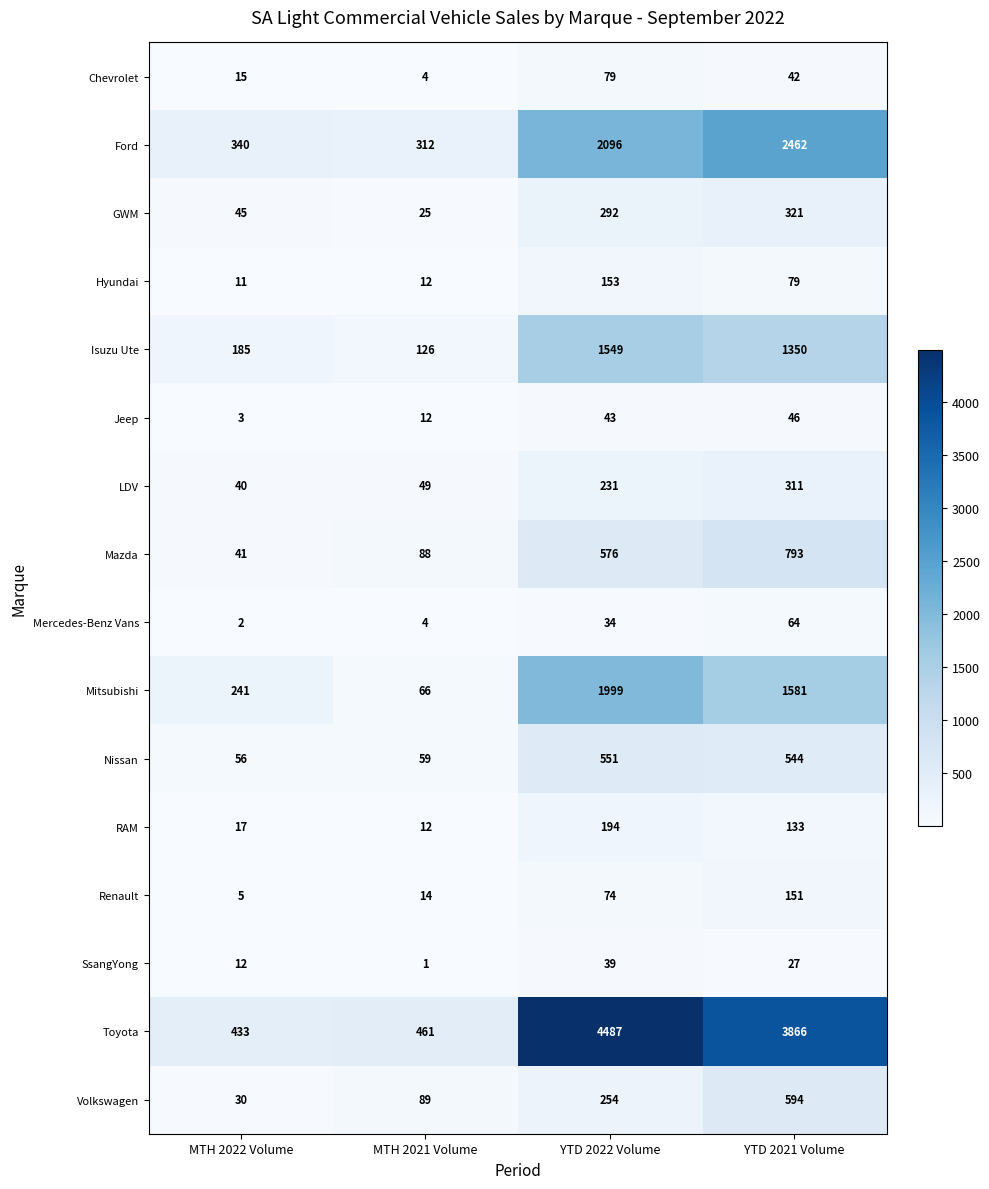

What is the difference between the second highest and second lowest values in the Volkswagen series?

165